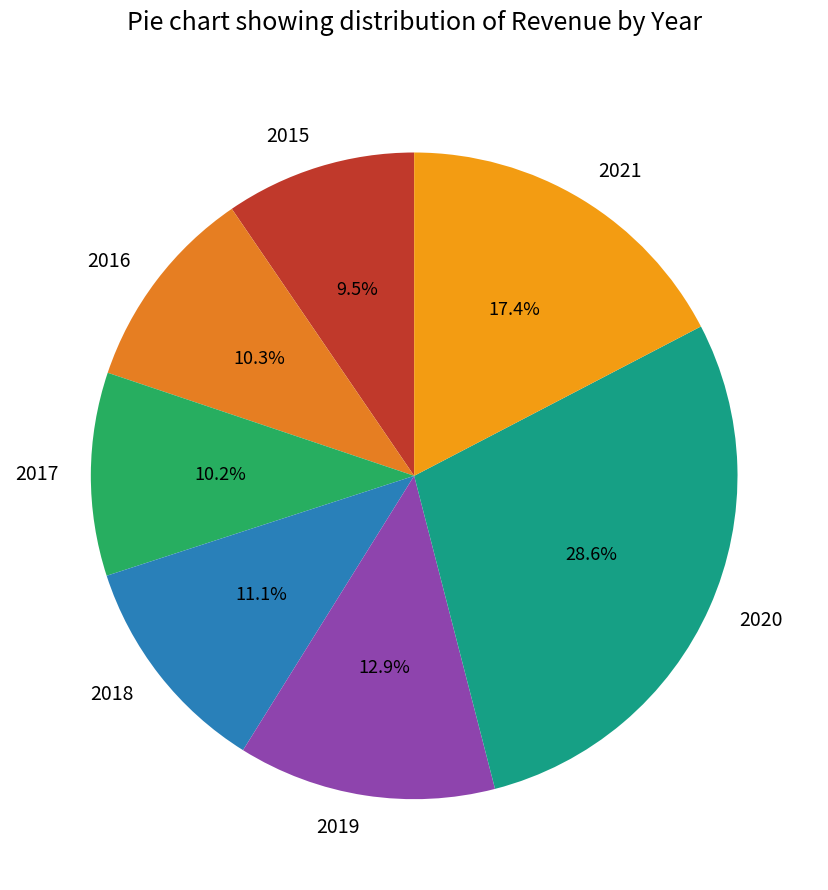

What is the largest slice in the pie chart?

2020